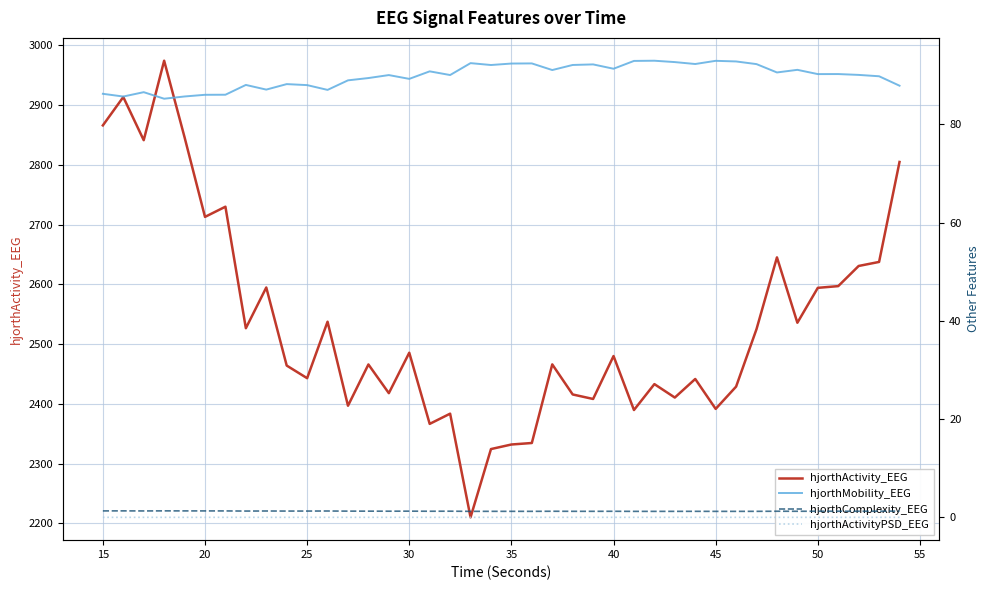

What is the average value of the hjorthComplexity_EEG series?

1.3